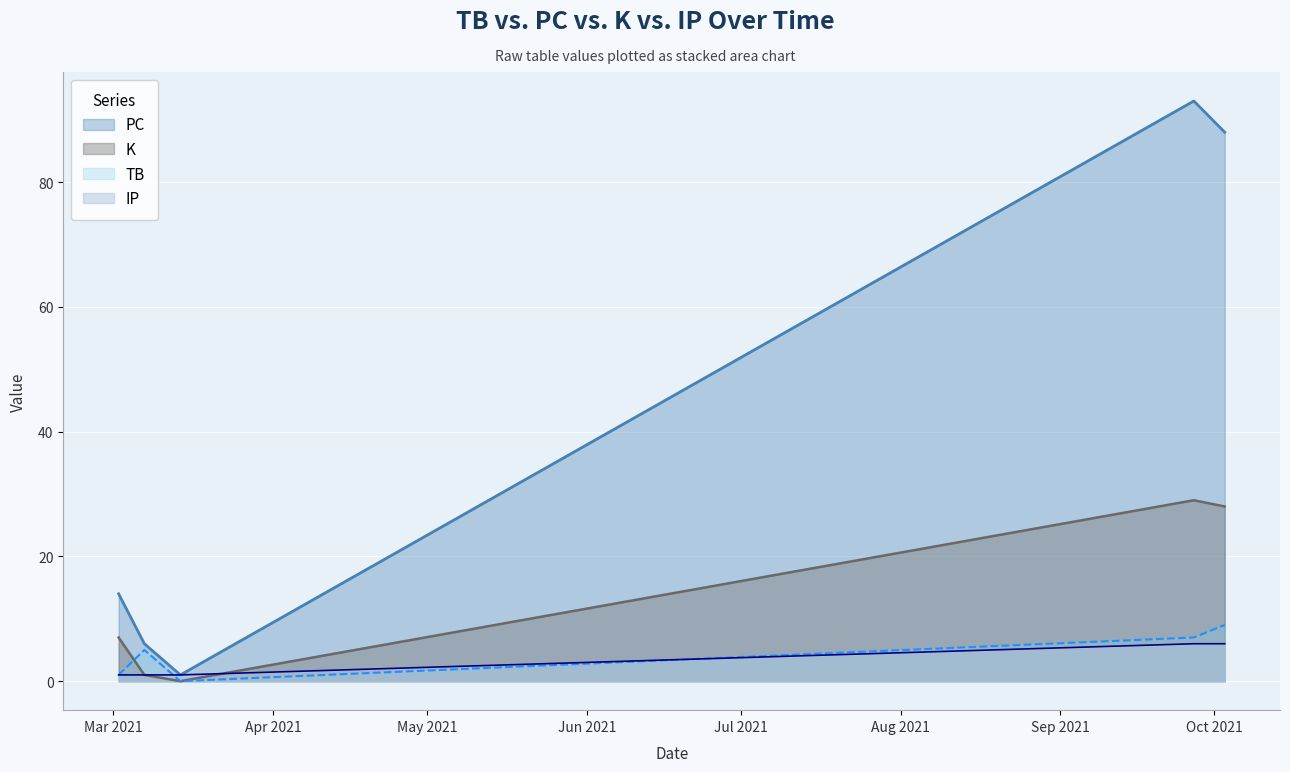

What is the maximum value shown in the chart?

93